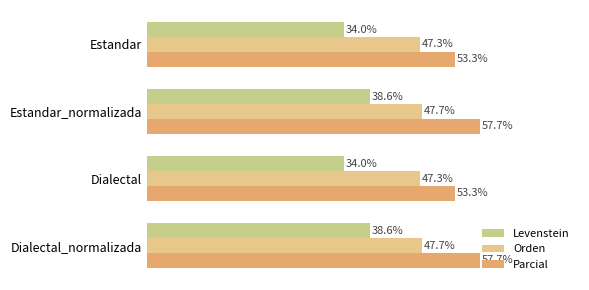

Rank the series by their maximum value, from highest to lowest.

Parcial, Orden, Levenstein